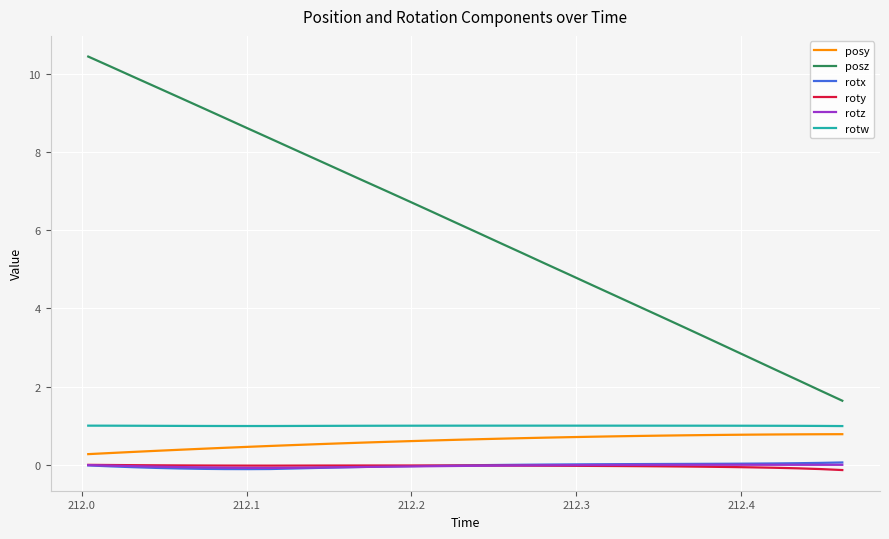

Which series has the largest total across all categories?

posz